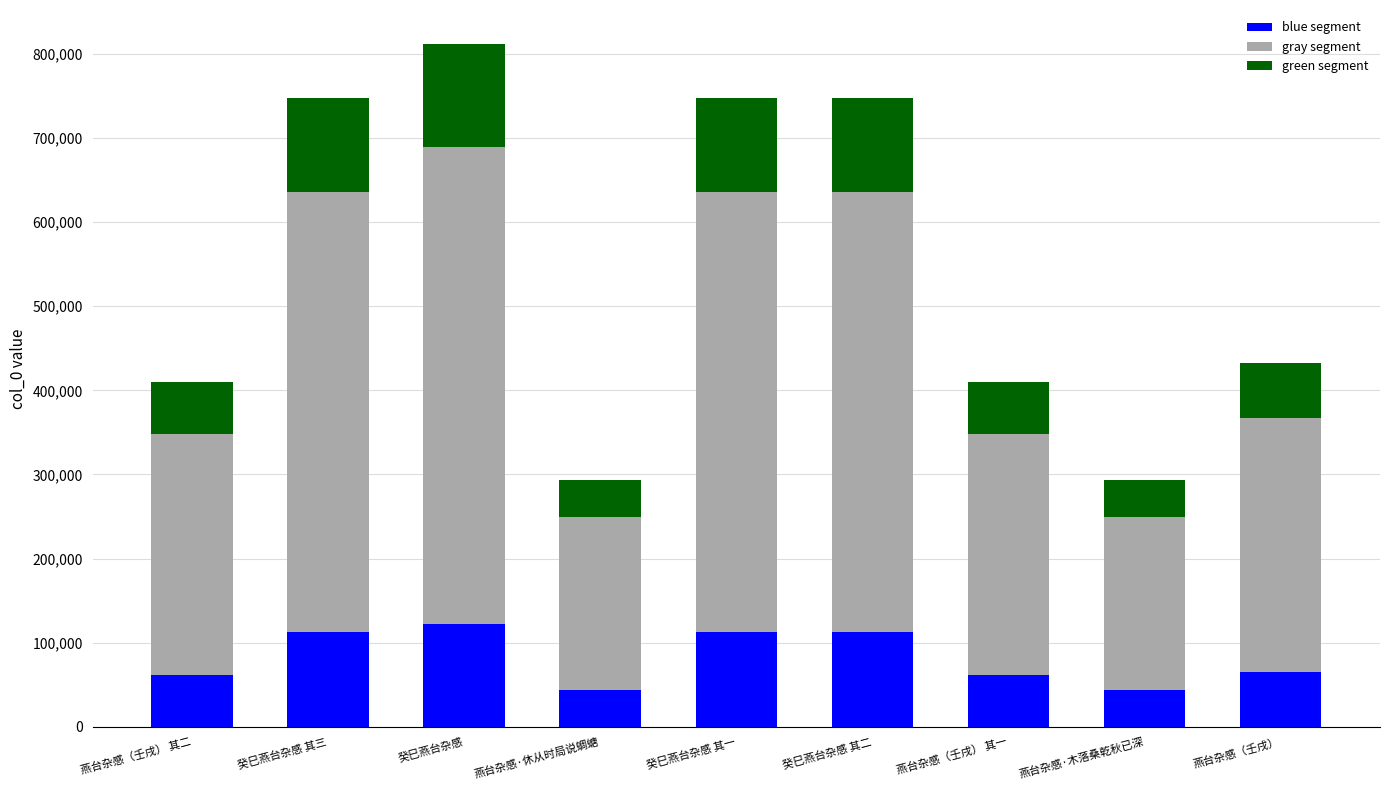

At which category is the sum across all series the highest?

癸巳燕台杂感